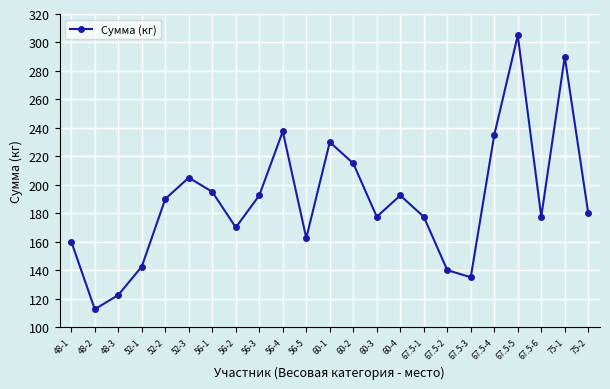

How many categories are shown in the chart?

23